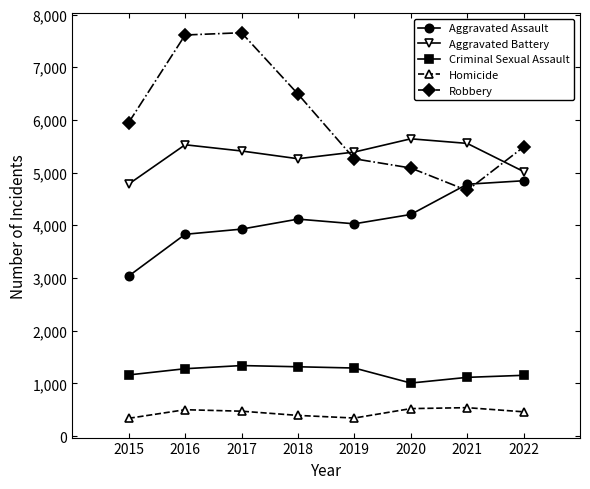

What is the sum of all Aggravated Assault values?

32783